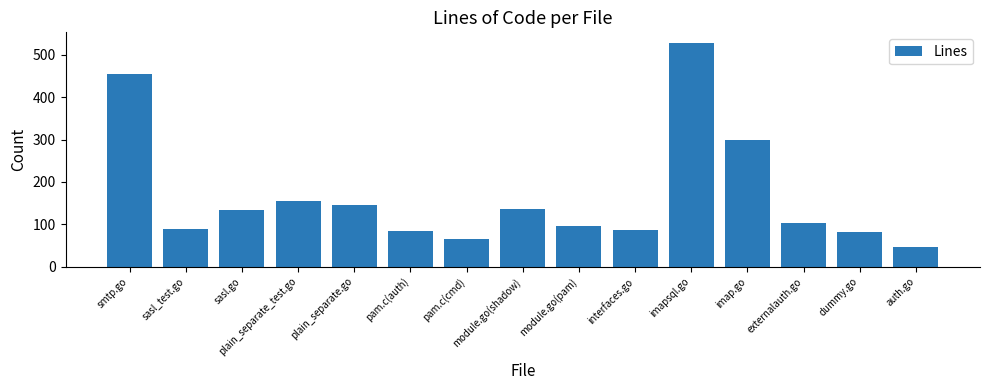

The chart shows a value of 64 at pam.c(cmd). True or false?

True